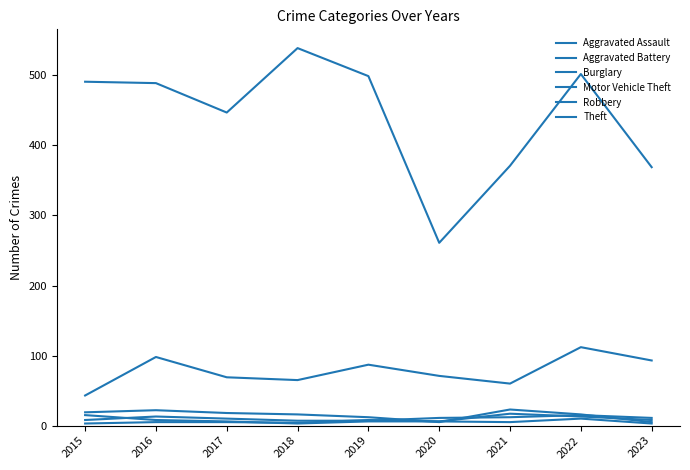

What is the difference between the maximum and second lowest values in the Aggravated Assault series?

8